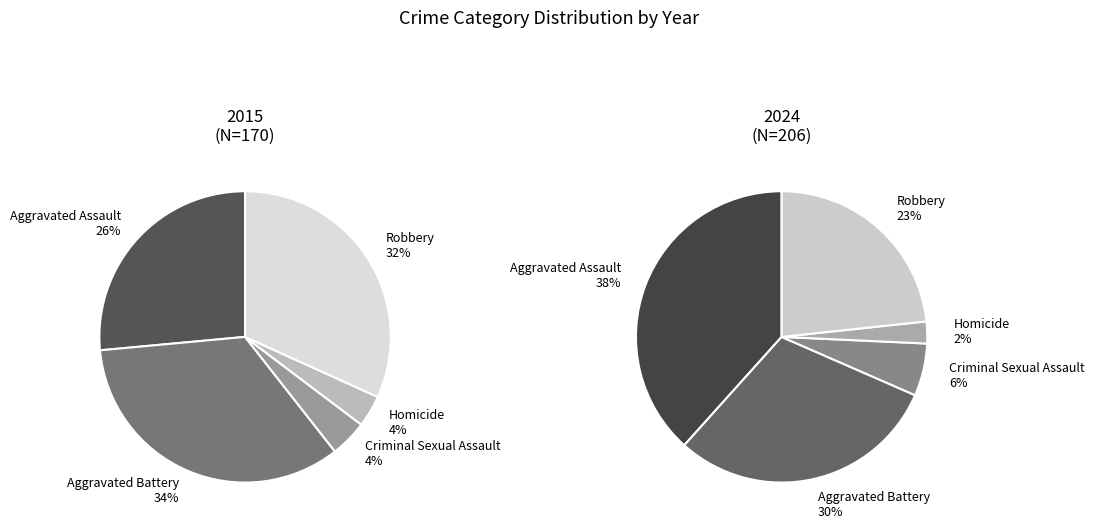

Between Aggravated Assault and Criminal Sexual Assault, which is larger?

Aggravated Assault